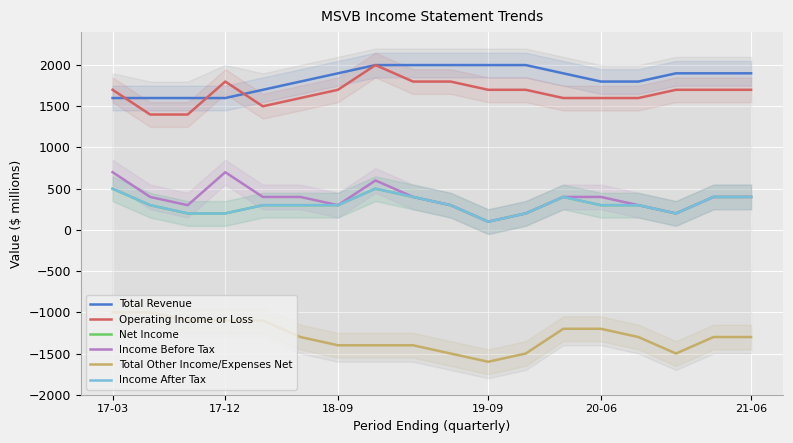

How many data points in Operating Income or Loss are less than 1700?

7